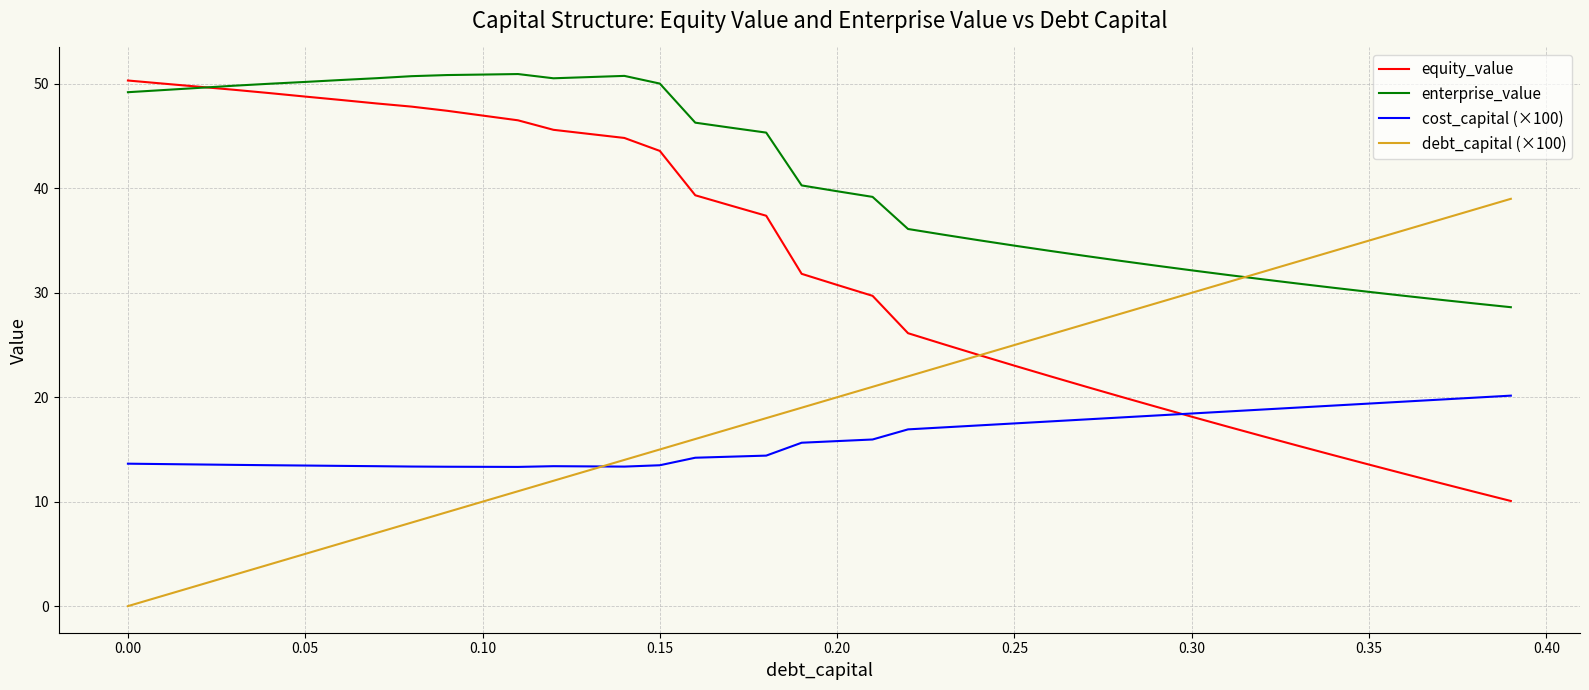

What are all the series names shown in the legend?

equity_value, enterprise_value, cost_capital (×100), debt_capital (×100)